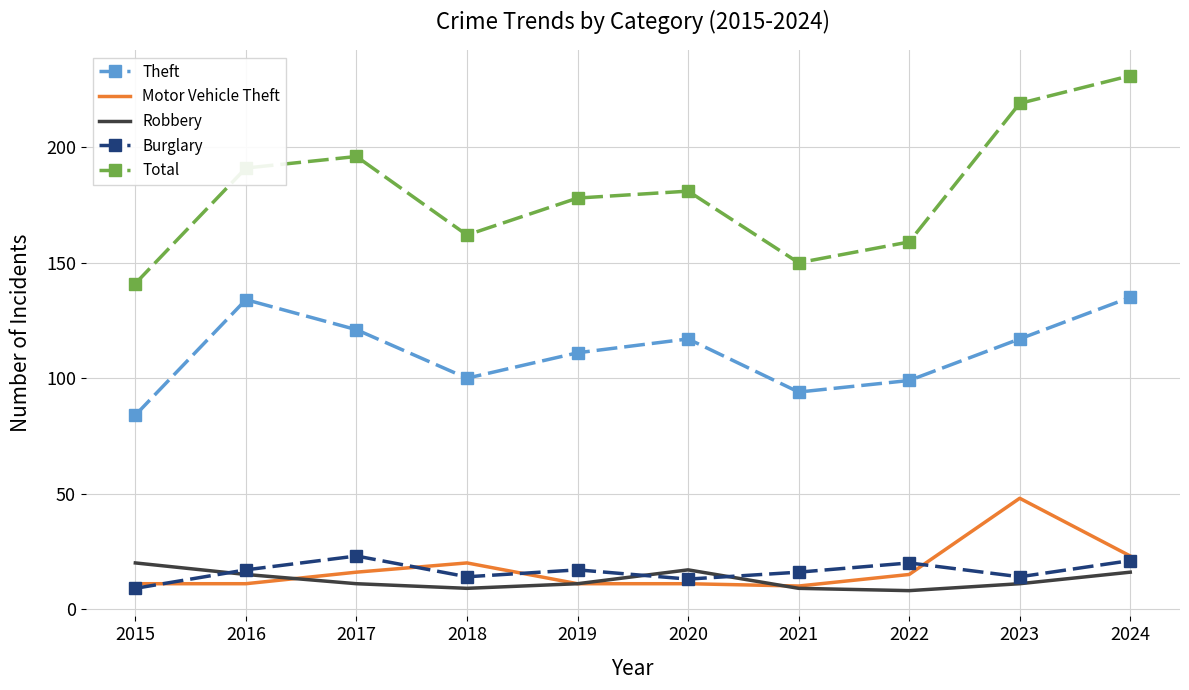

The Motor Vehicle Theft series shows 85 at 2023. True or false?

False